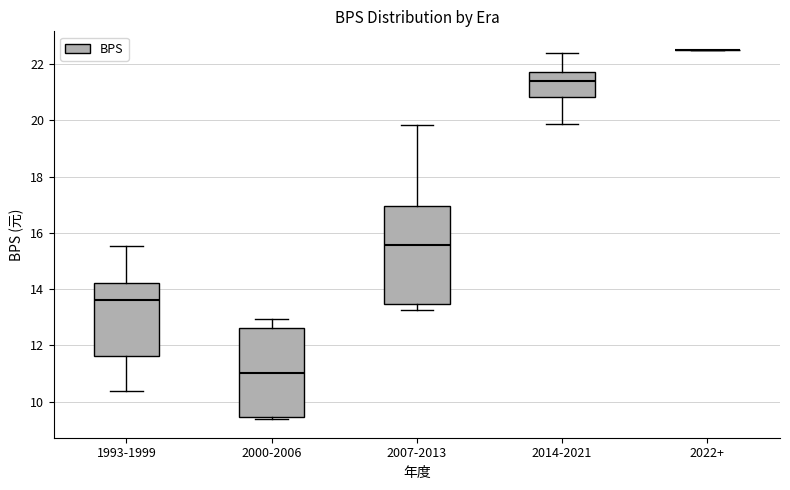

Reading left to right, read every box against the y-axis: the position of its median line, the range the box covers, and the ends of its whiskers. The values are not printed on the chart, so give them approximately, as read against the axis.

1993-1999: median 13.6, box 11.6 to 14.2, whiskers 10.4 to 15.6
2000-2006: median 11.0, box 9.4 to 12.6, whiskers 9.4 (just below the box's lower edge) to 13.0
2007-2013: median 15.6, box 13.4 to 17.0, whiskers 13.2 to 19.8
2014-2021: median 21.4, box 20.8 to 21.8, whiskers 19.8 to 22.4
2022+: box collapsed to a line at 22.6, whiskers 22.6 to 22.6